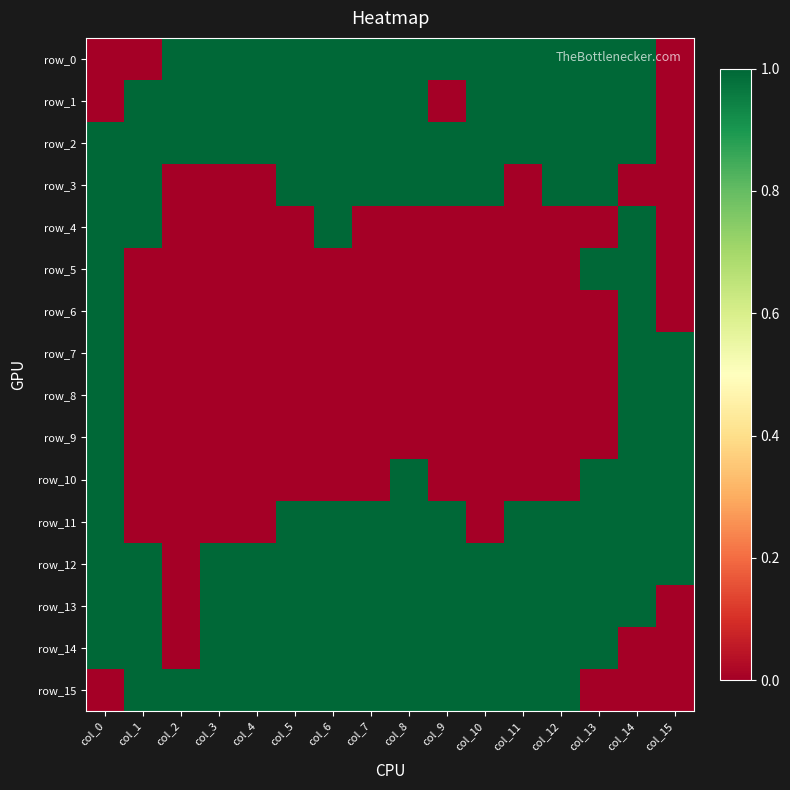

What is the spread (max minus min) of values at col_7?

1